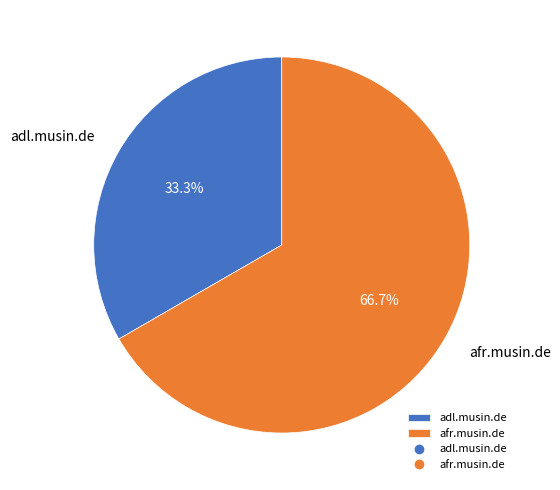

How many slices are in this pie chart?

2